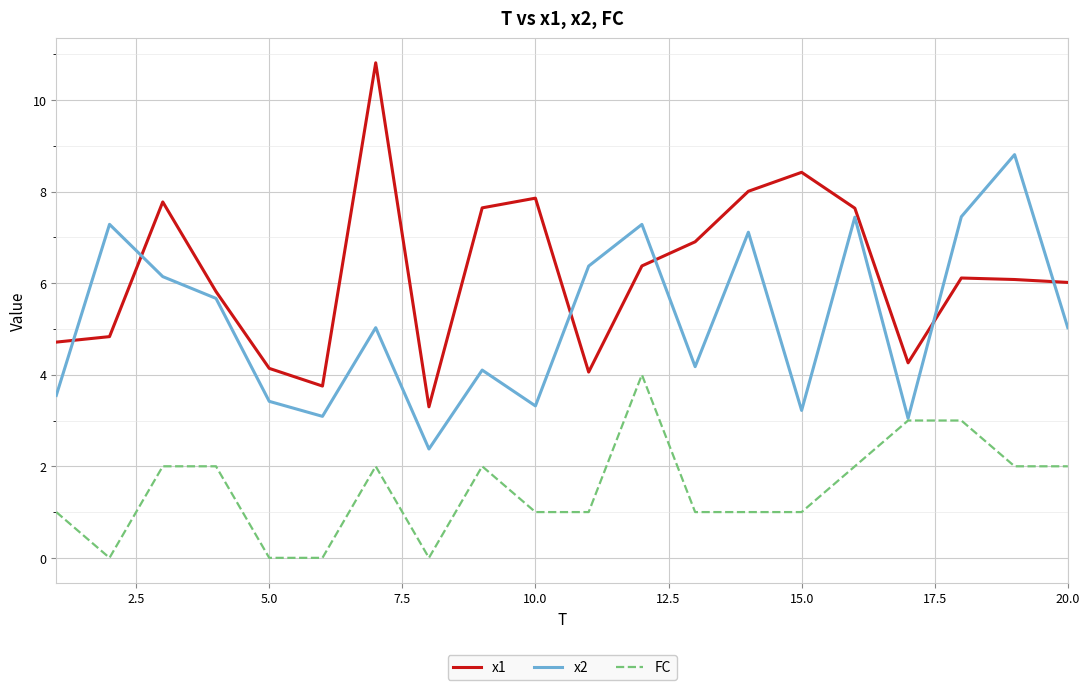

True or false: x2 and x1 intersect in this chart.

True